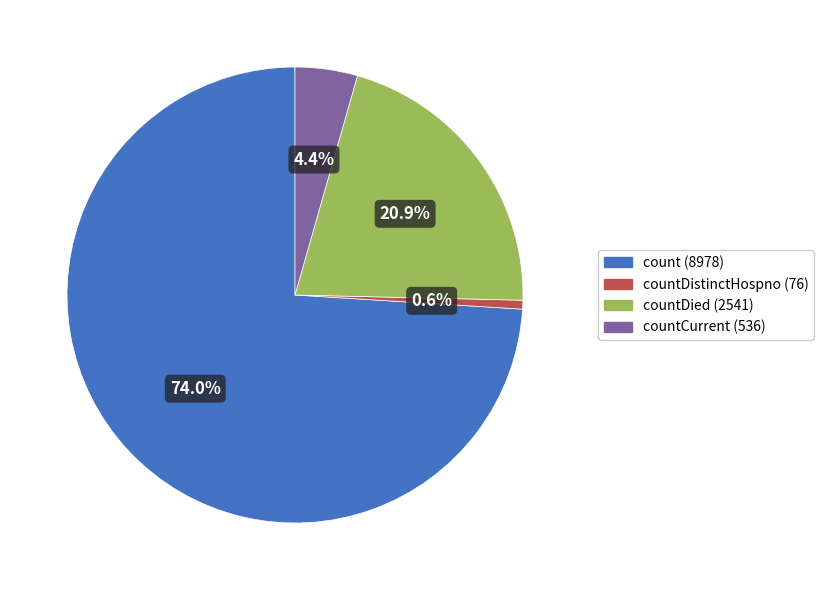

Is there any slice that represents more than half of the pie?

Yes